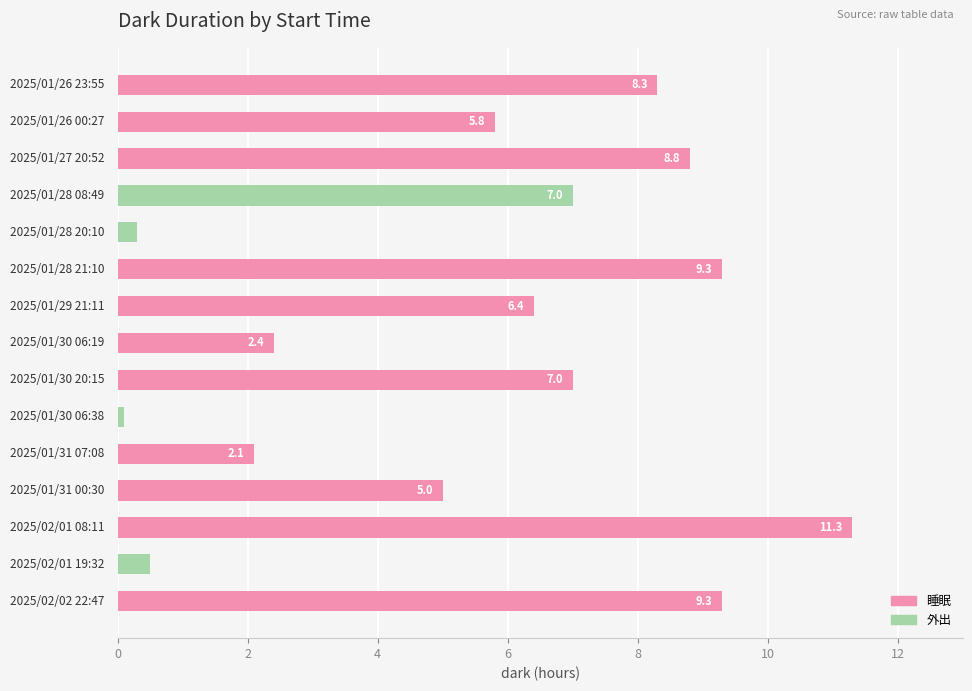

What is the difference between the second highest and second lowest values?

9.0